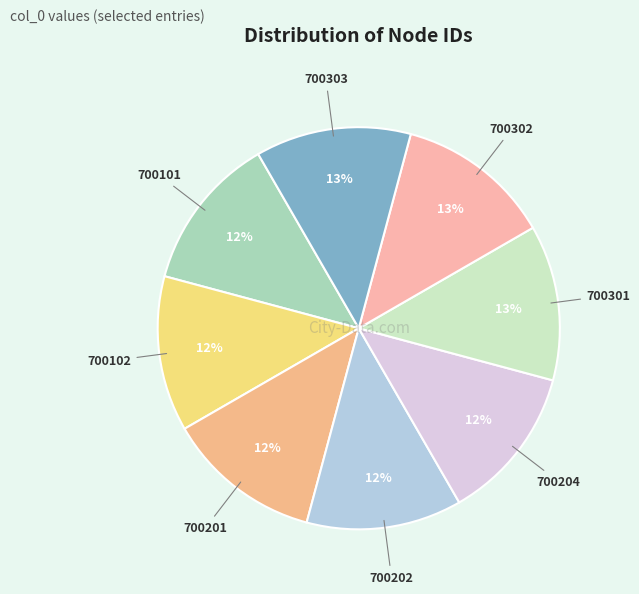

Does 700102 represent more than half of the total?

No